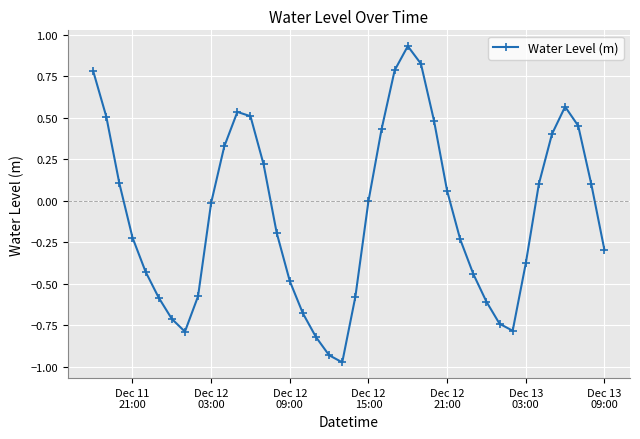

What is the difference between the second highest and minimum values?

1.8